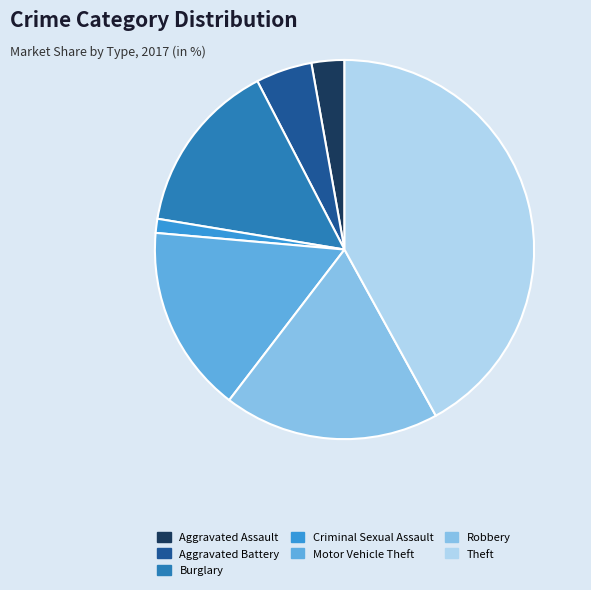

Does Burglary represent more than half of the total?

No